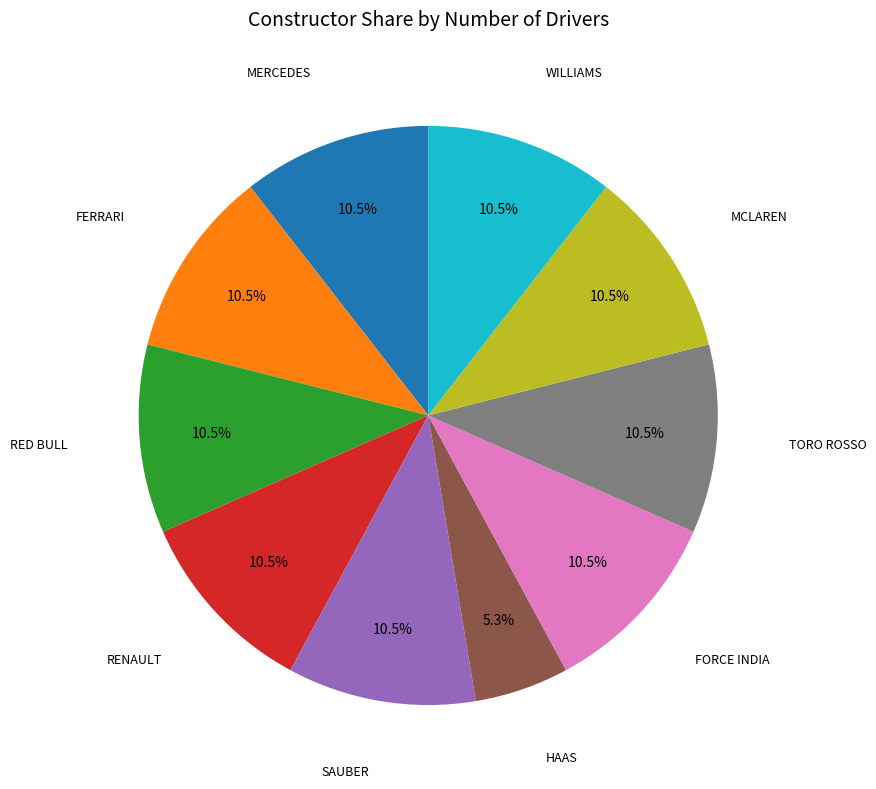

To the nearest percent, what is the difference between the largest and smallest slice percentages?

5%